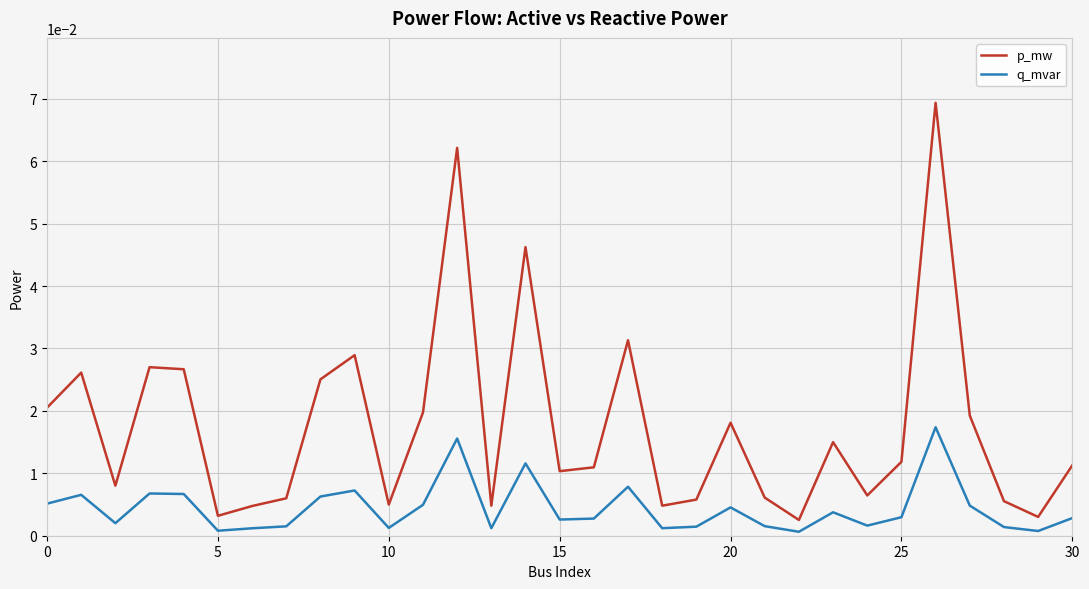

Which series has the widest spread of values?

p_mw